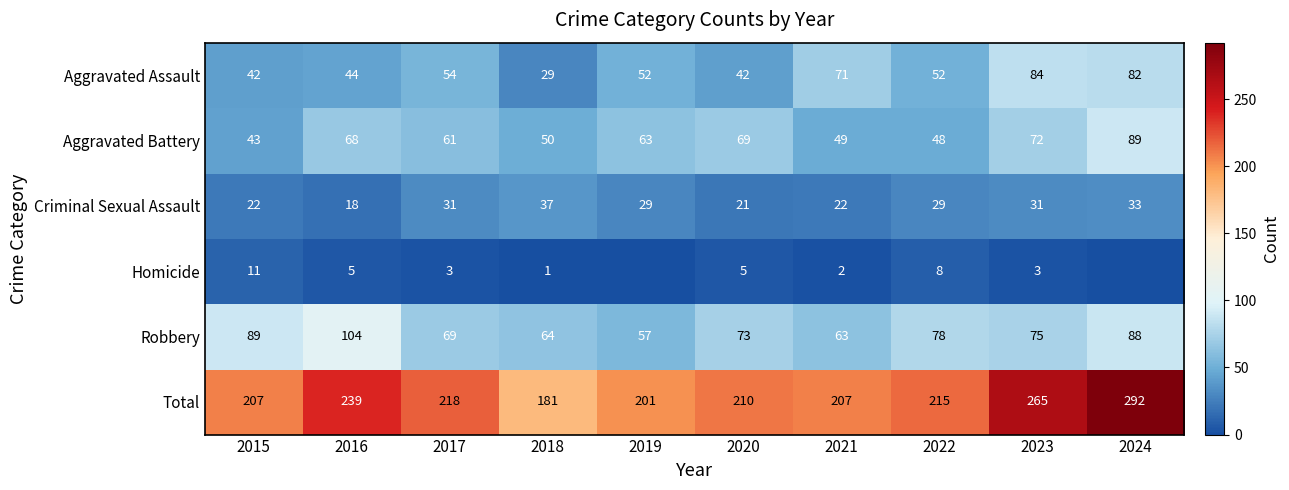

What is the sum of all Aggravated Battery values?

612